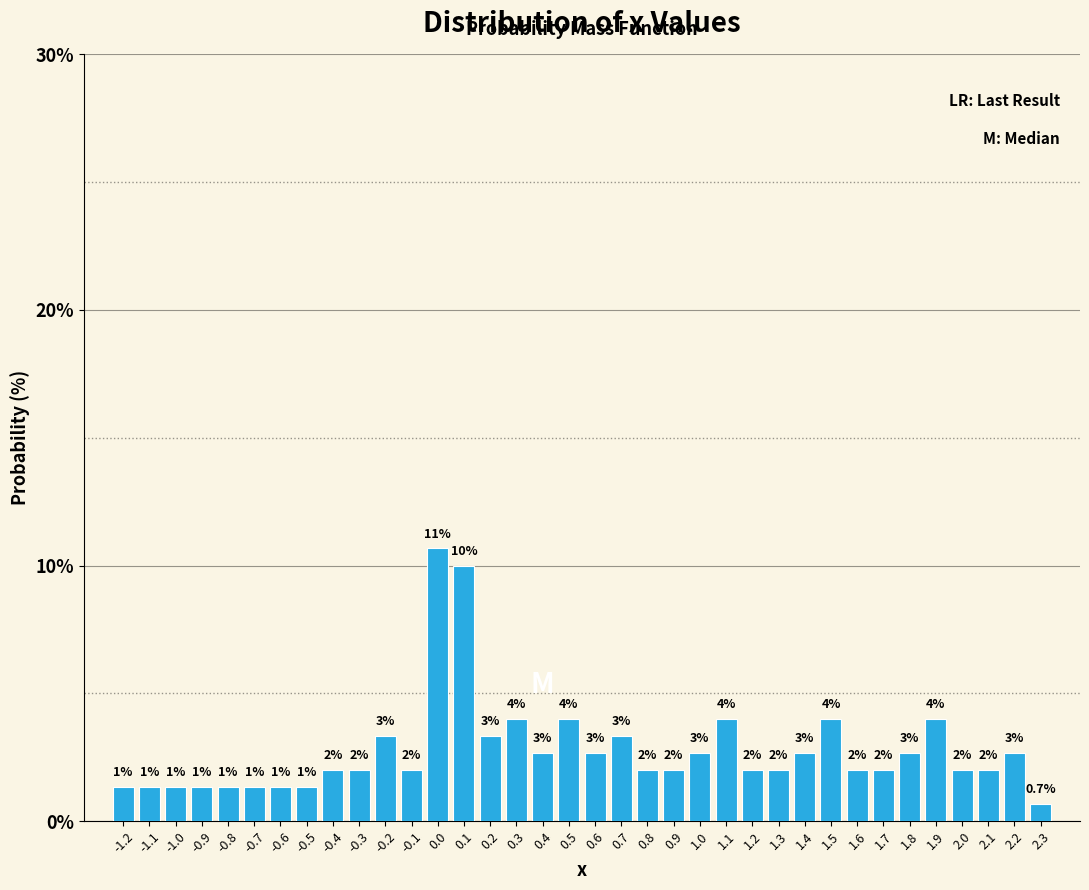

Approximately how many times larger is the value at 1.0 compared to 0.4?

1.0